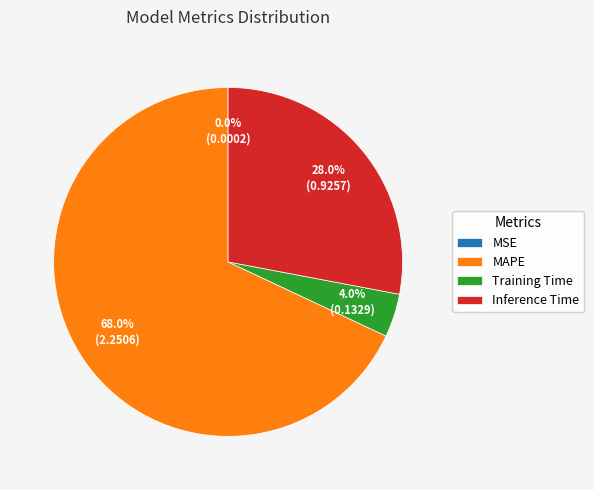

Which slice is the largest?

MAPE